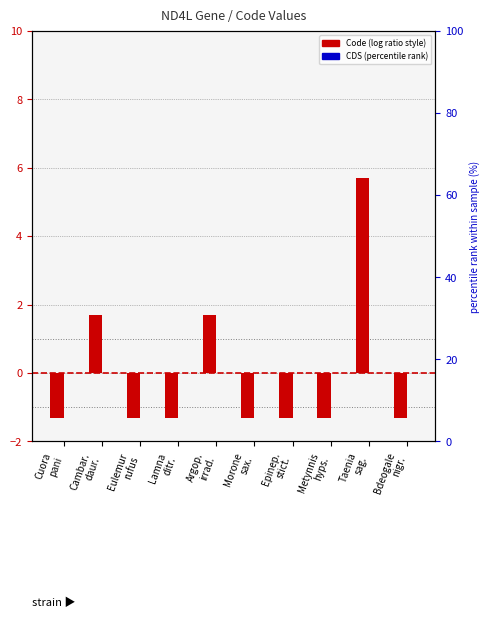

True or false: Code (centered) has a value of -1.3 at Lamna
ditr..

True